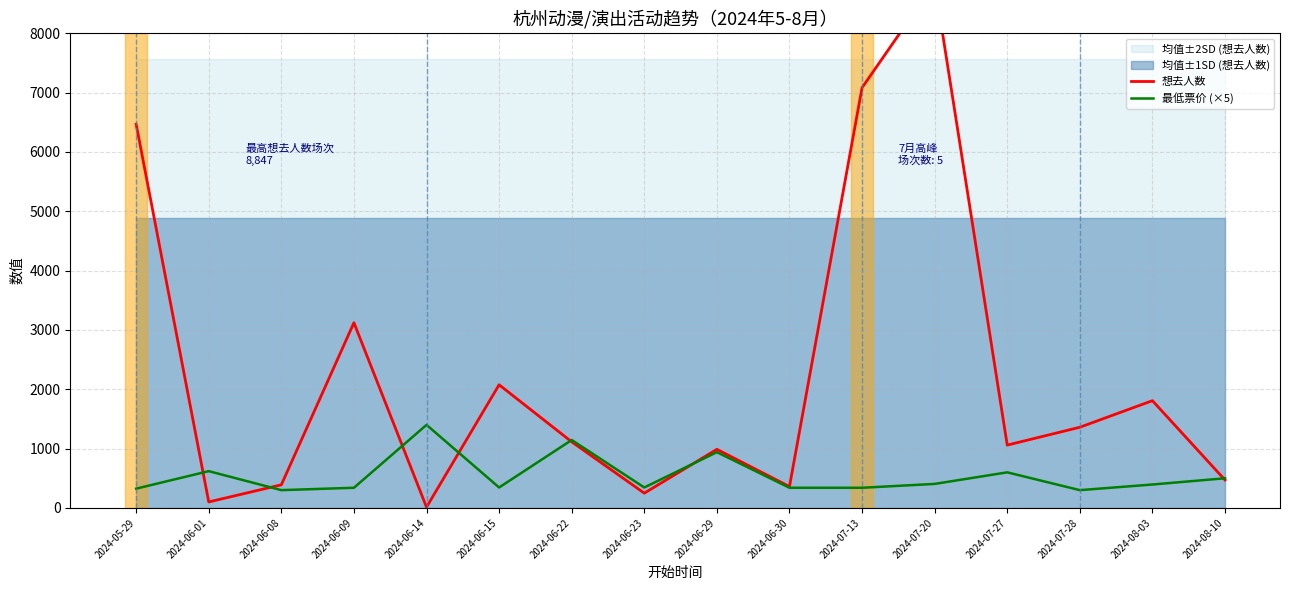

What is the difference between the highest and lowest values at 2024-06-01?

519